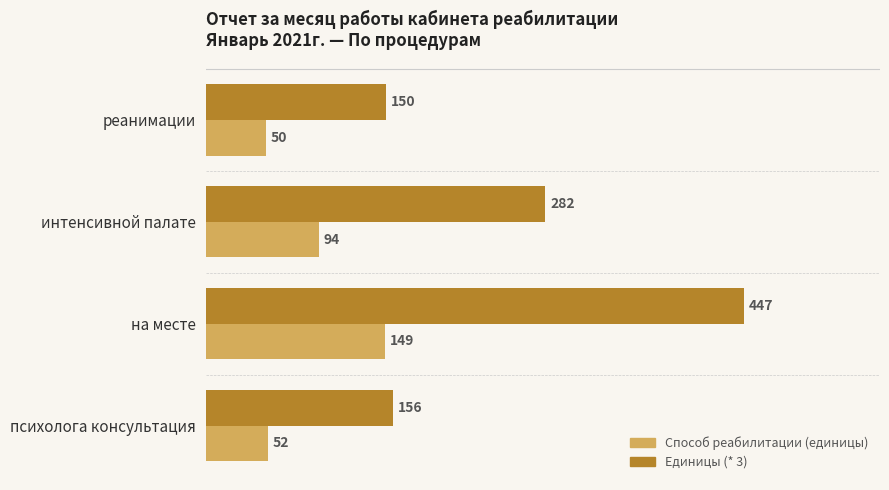

What are all the series names shown in the legend?

Способ реабилитации (единицы), Единицы (* 3)